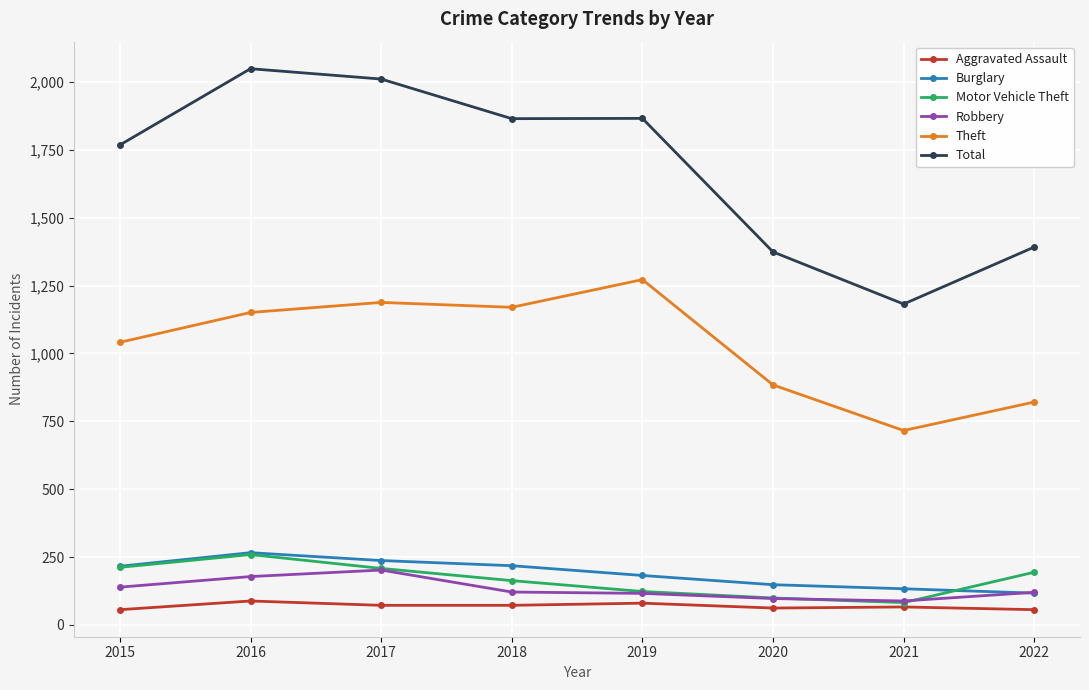

What is the average value of the Motor Vehicle Theft series?

168